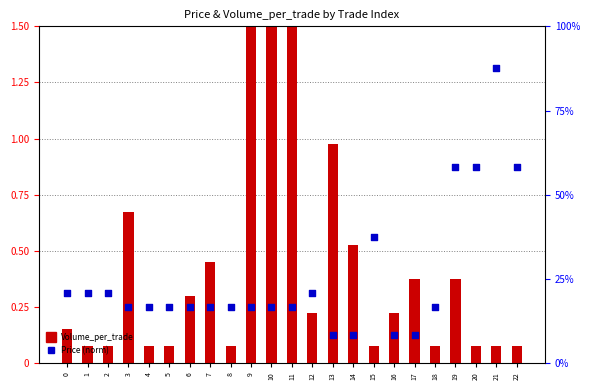

Which series has the largest total across all categories?

Volume_per_trade (norm)